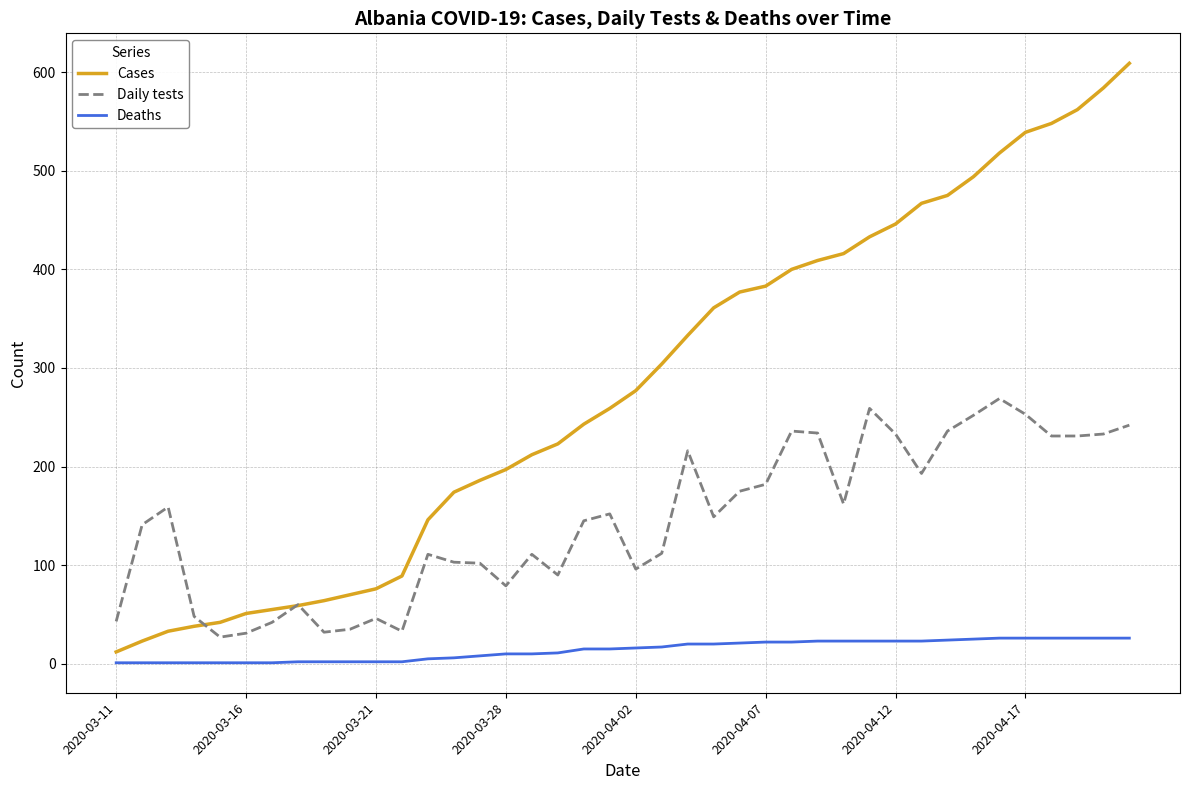

Which series has the widest spread of values?

Cases